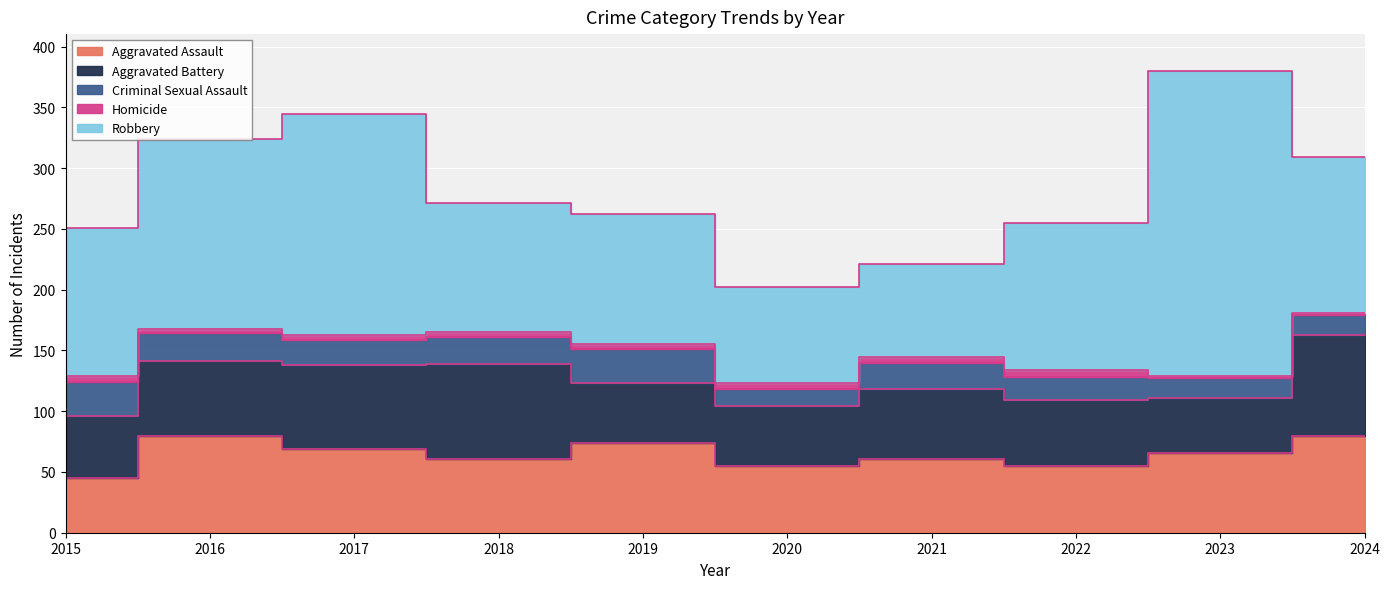

True or false: Robbery and Homicide intersect in this chart.

False